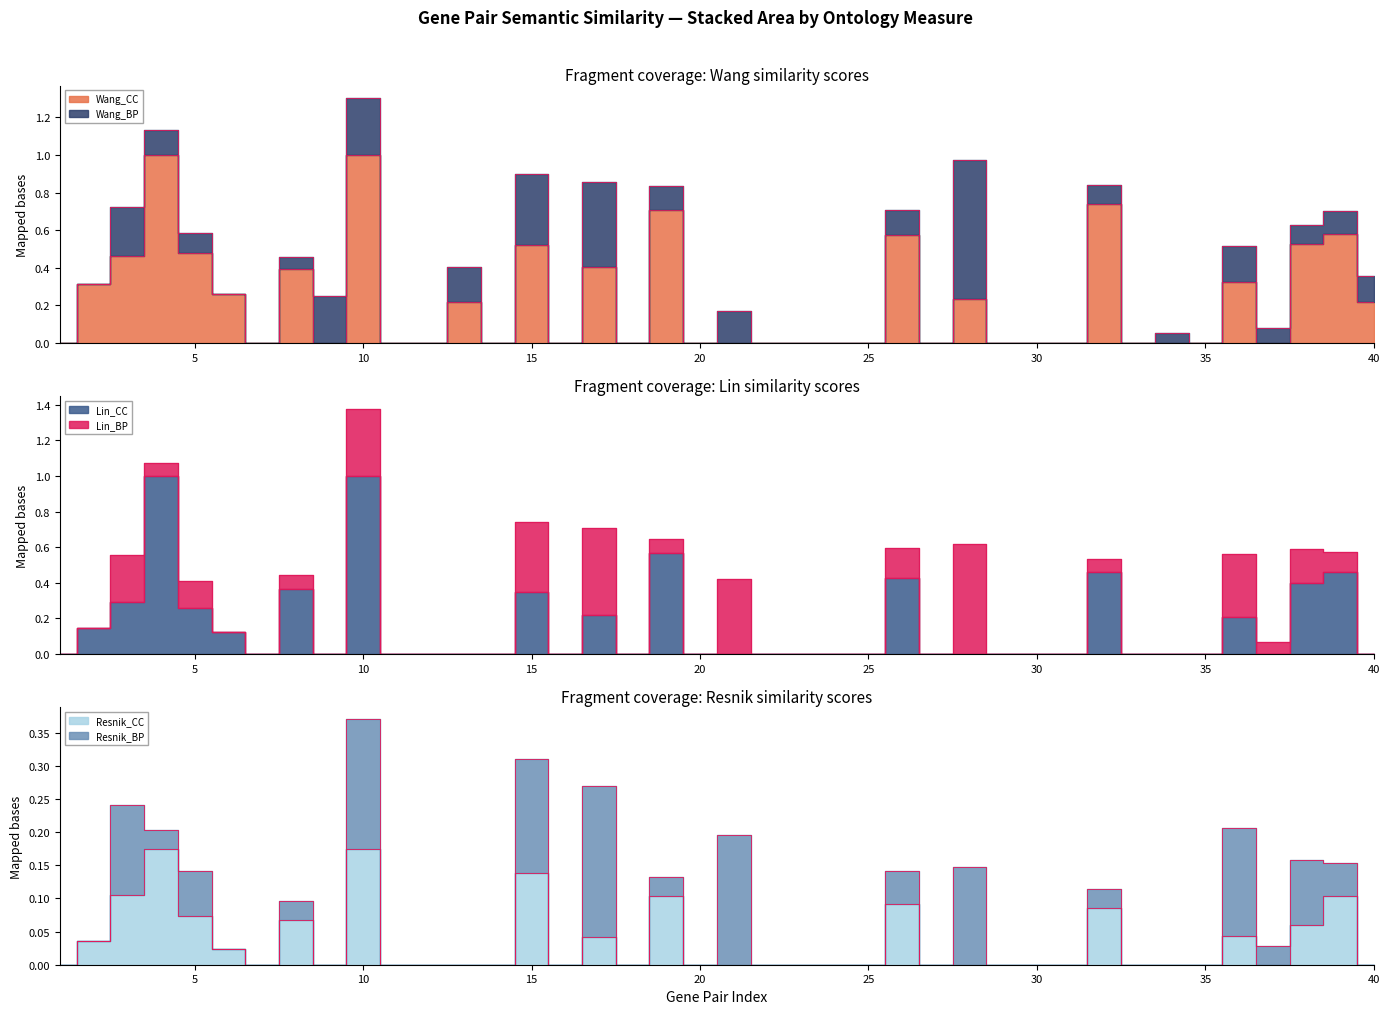

Count the Wang_CC values in the range 0 to 1.

40